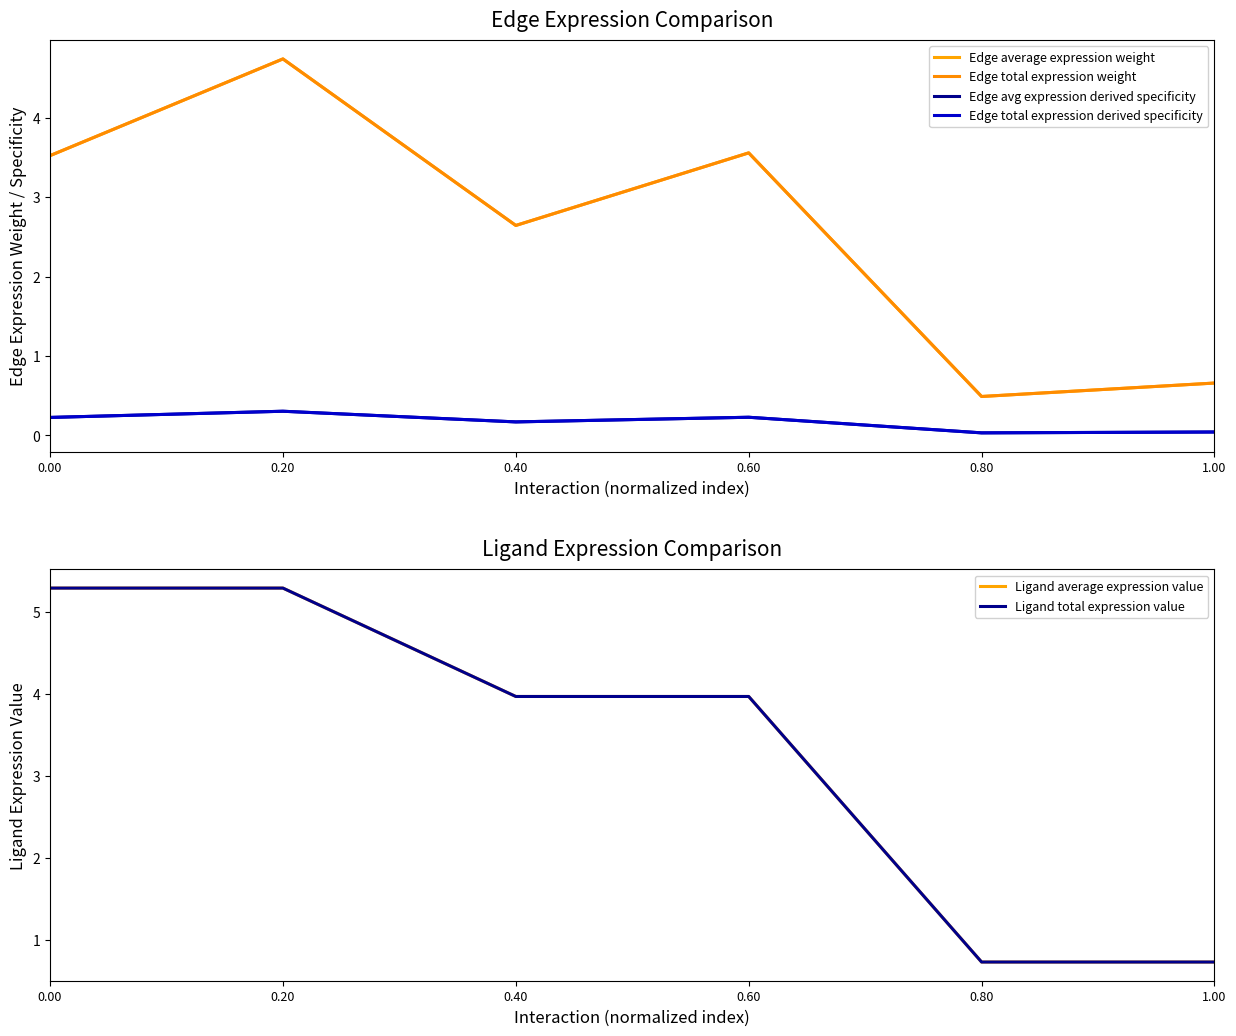

At how many categories does at least one series exceed 1?

4